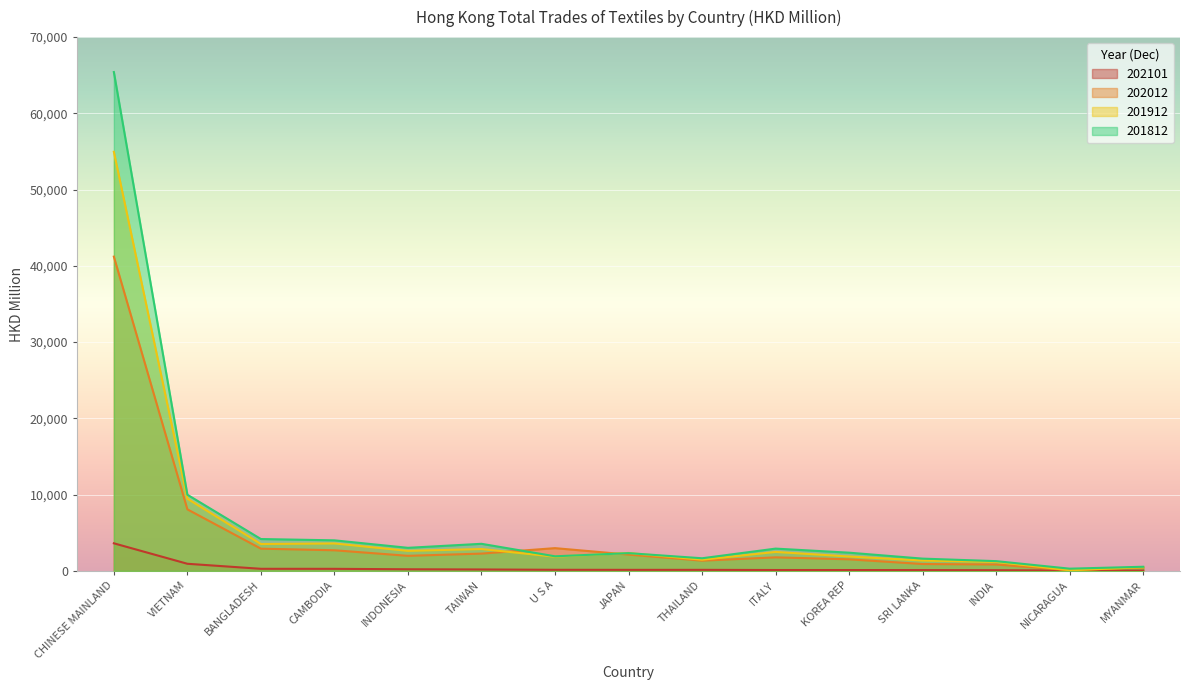

True or false: 201912 has more than 0 points higher than both neighbors.

True